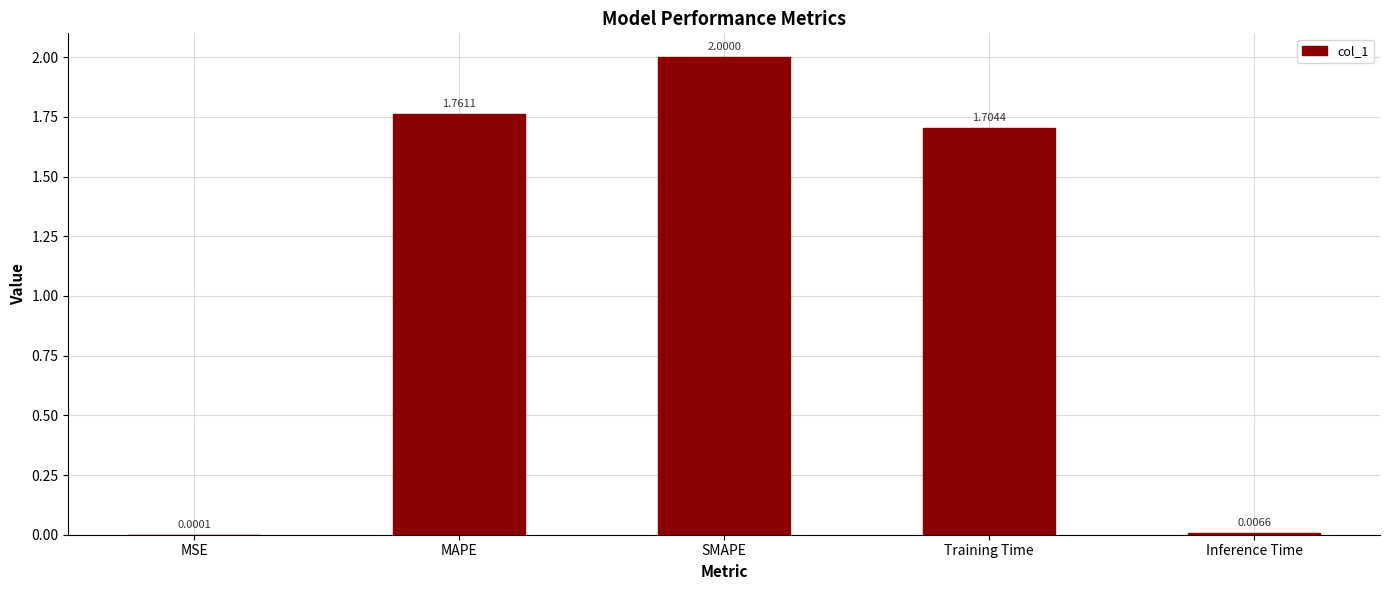

At which category does the chart reach its peak across all series?

SMAPE